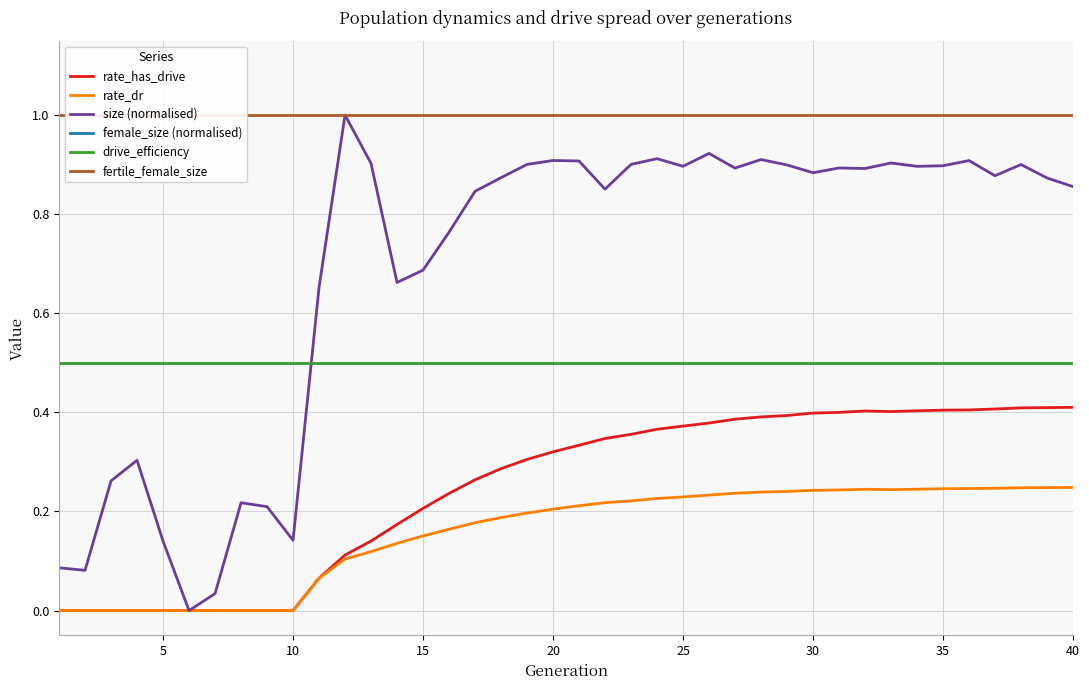

List the series in order of their peak value, highest first.

size (normalised), fertile_female_size, drive_efficiency, rate_has_drive, rate_dr, female_size (normalised)